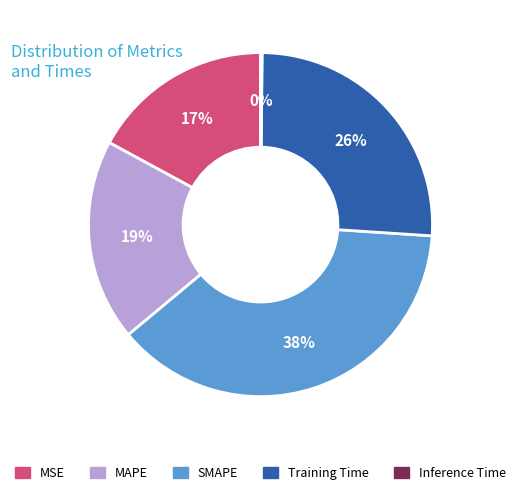

Which slice is the largest?

SMAPE